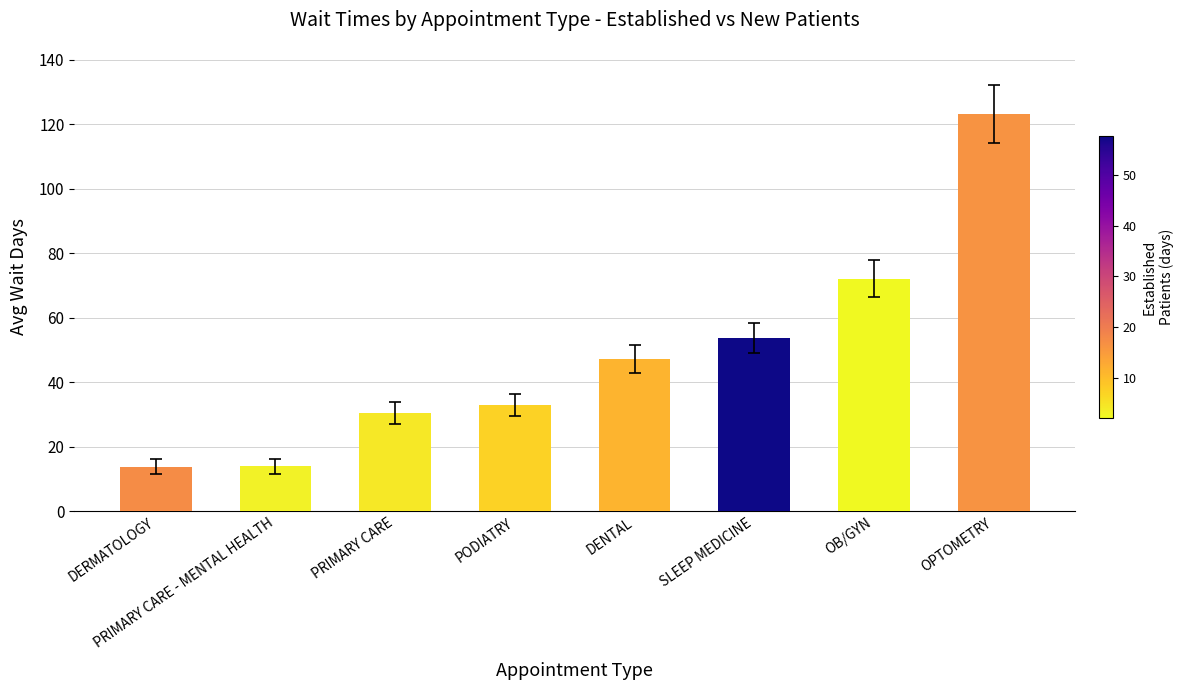

The chart shows a value of 14.0 at PRIMARY CARE - MENTAL HEALTH. True or false?

True